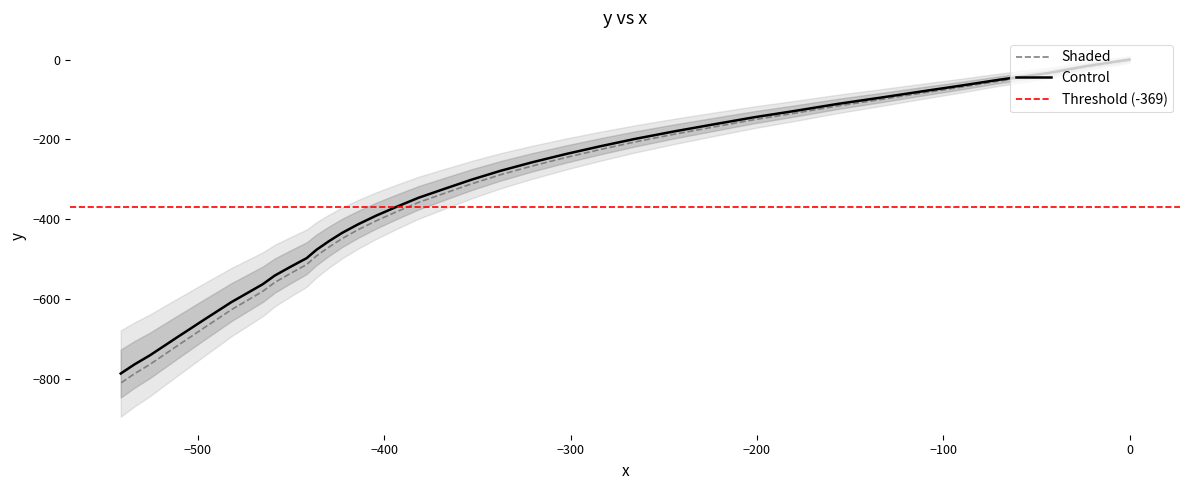

The chart shows a value of -87.3 at 11. True or false?

False